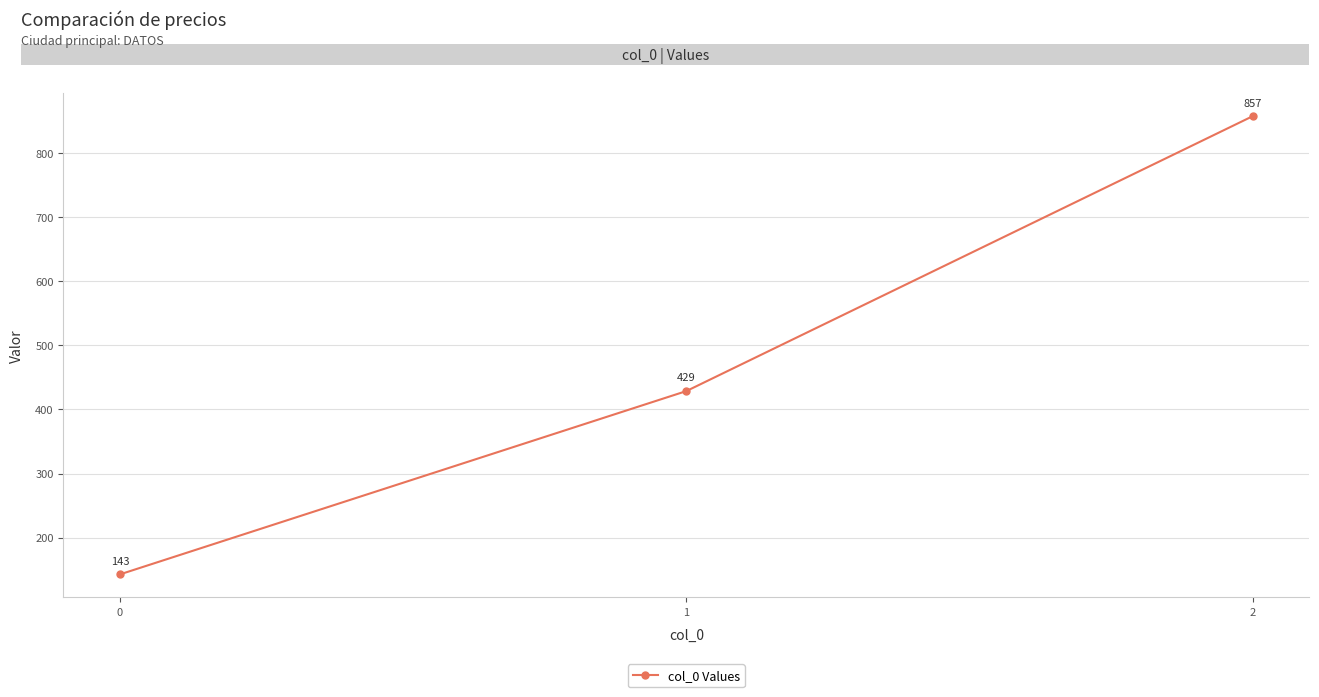

True or false: the data shows 198.7 at 1.

False